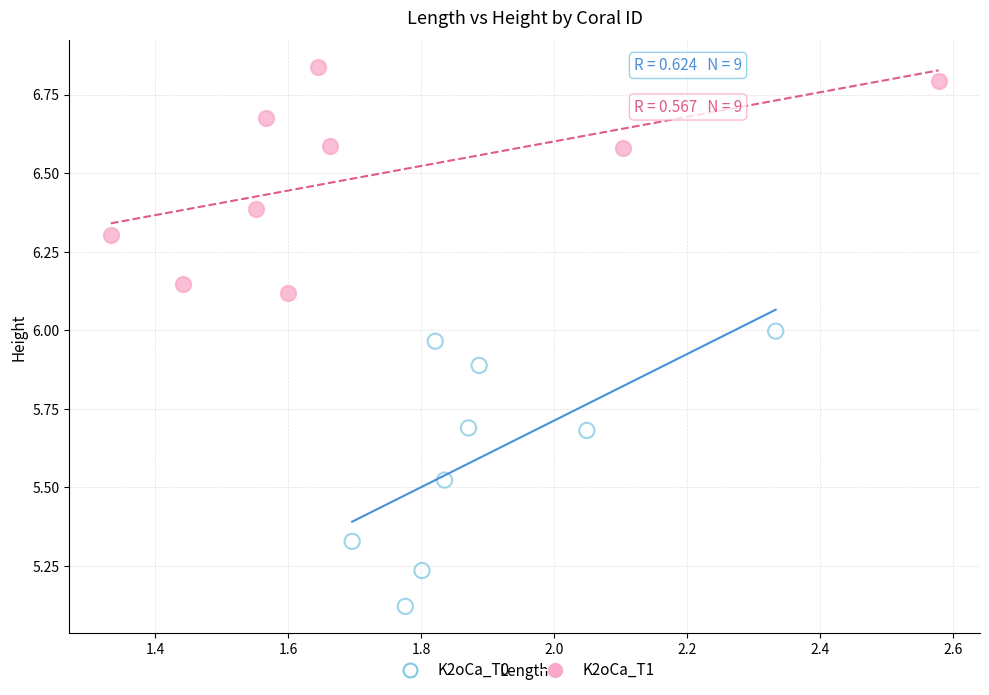

Which series contains the highest Y value?

K2oCa_T1